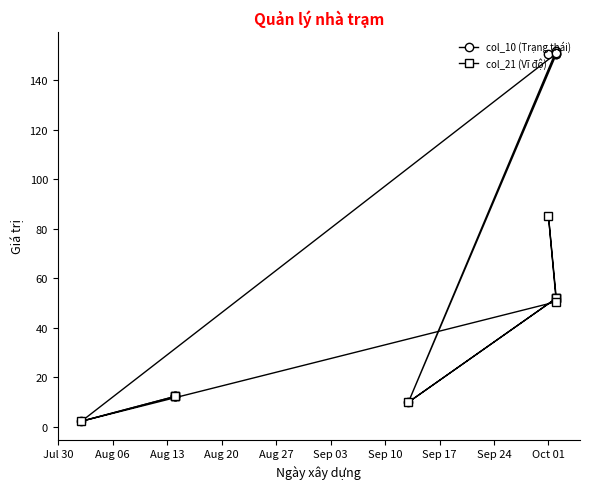

True or false: col_21 (Vĩ độ) has more than 1 points higher than both neighbors.

False